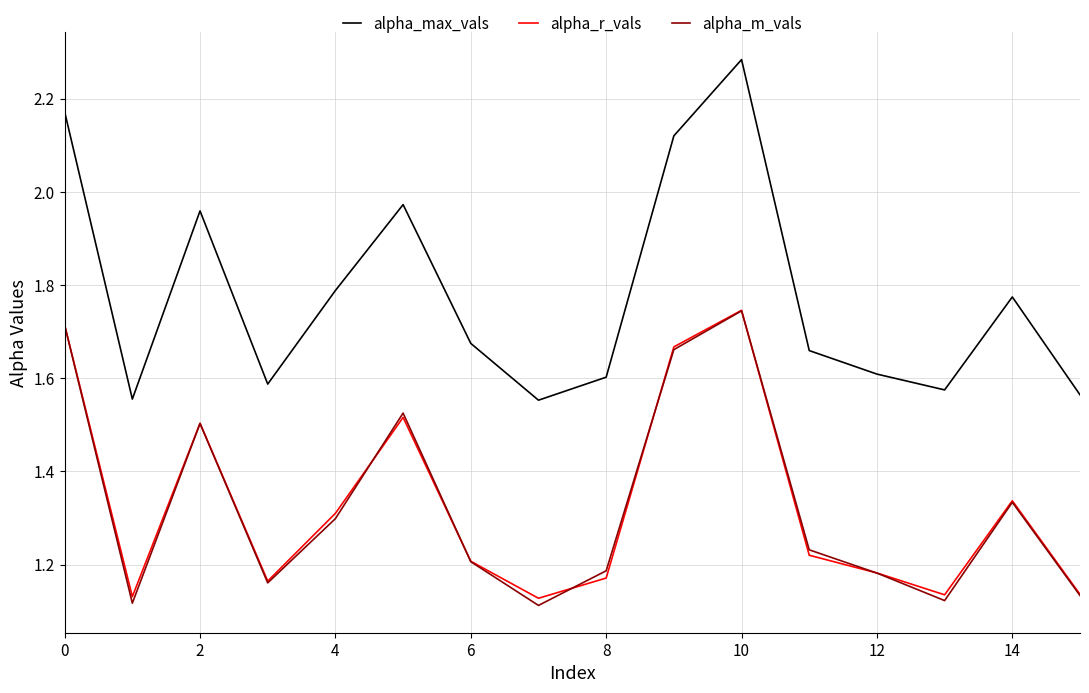

True or false: alpha_r_vals and alpha_max_vals intersect in this chart.

False